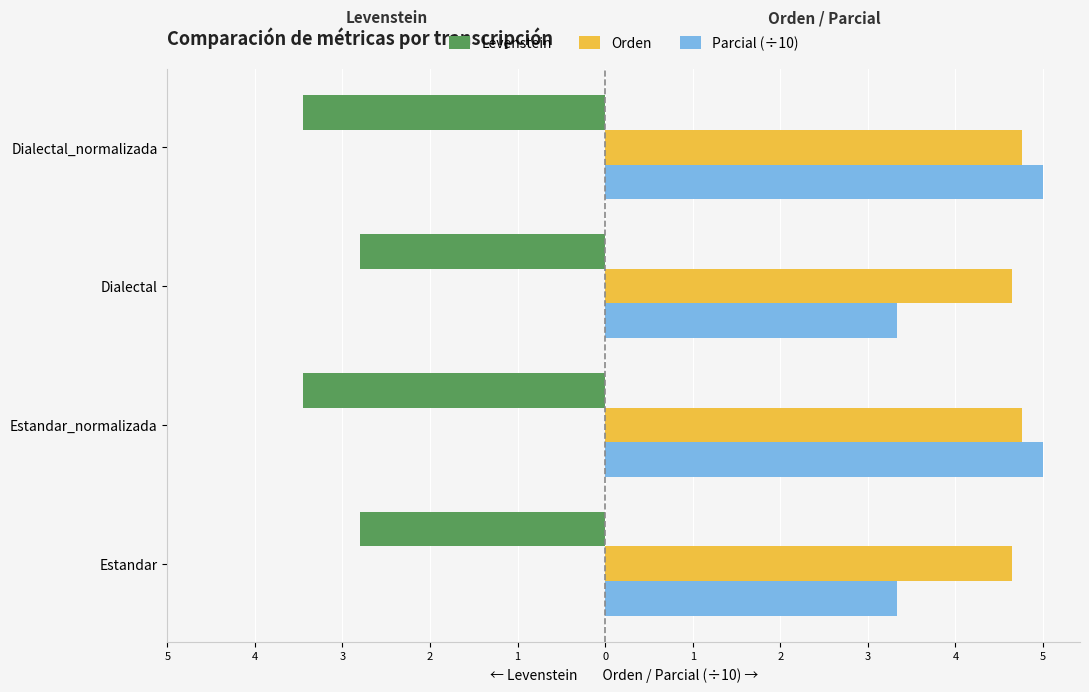

List the series in order of their peak value, lowest first.

Levenstein, Orden, Parcial (÷10)